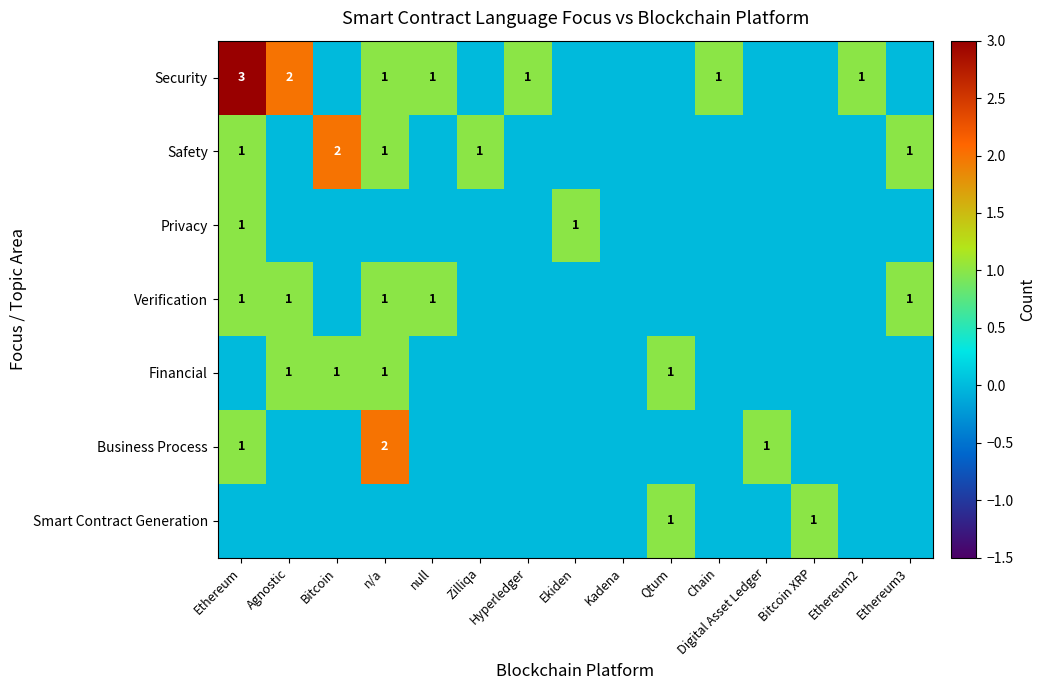

At Kadena, list the series in order from largest to smallest.

Security, Safety, Privacy, Verification, Financial, Business Process, Smart Contract Generation